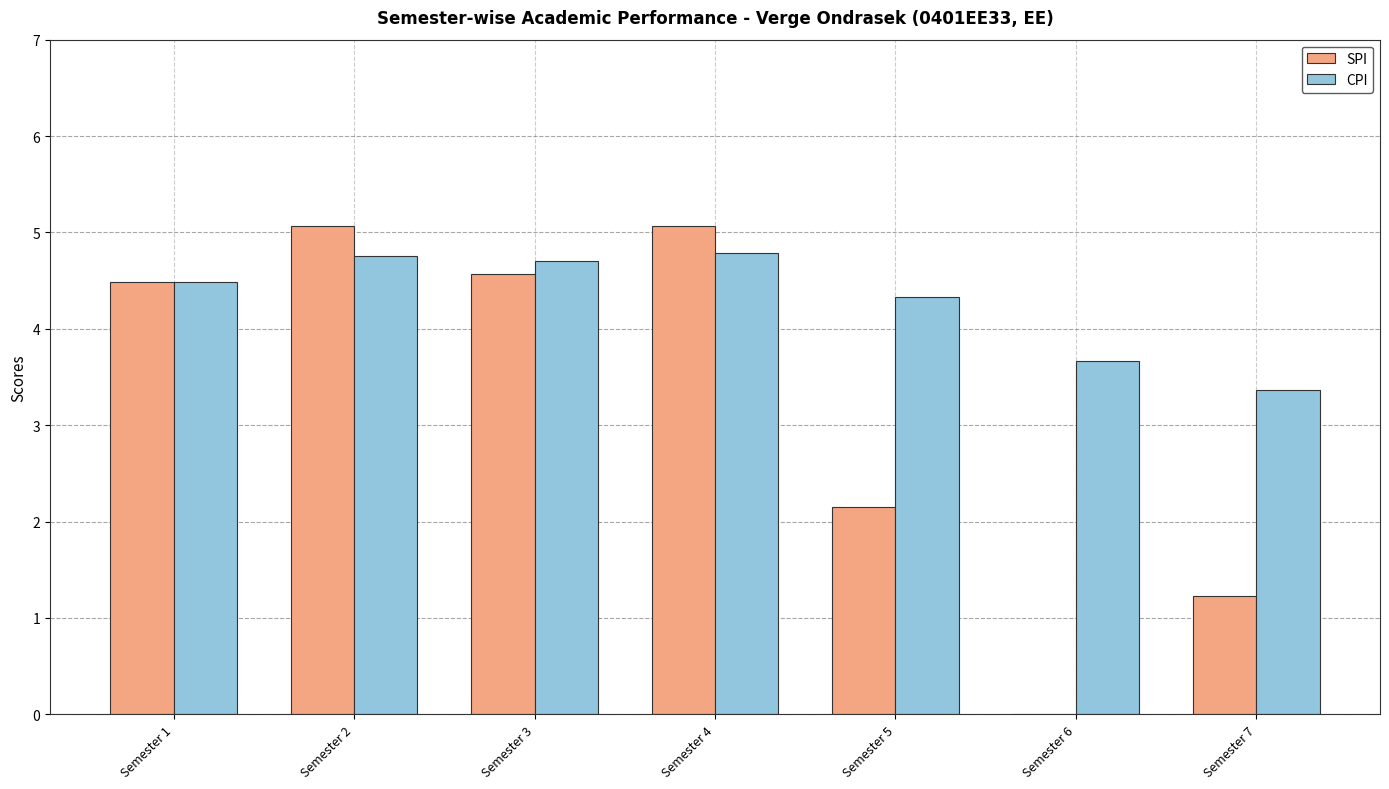

Are the bars horizontal?

No